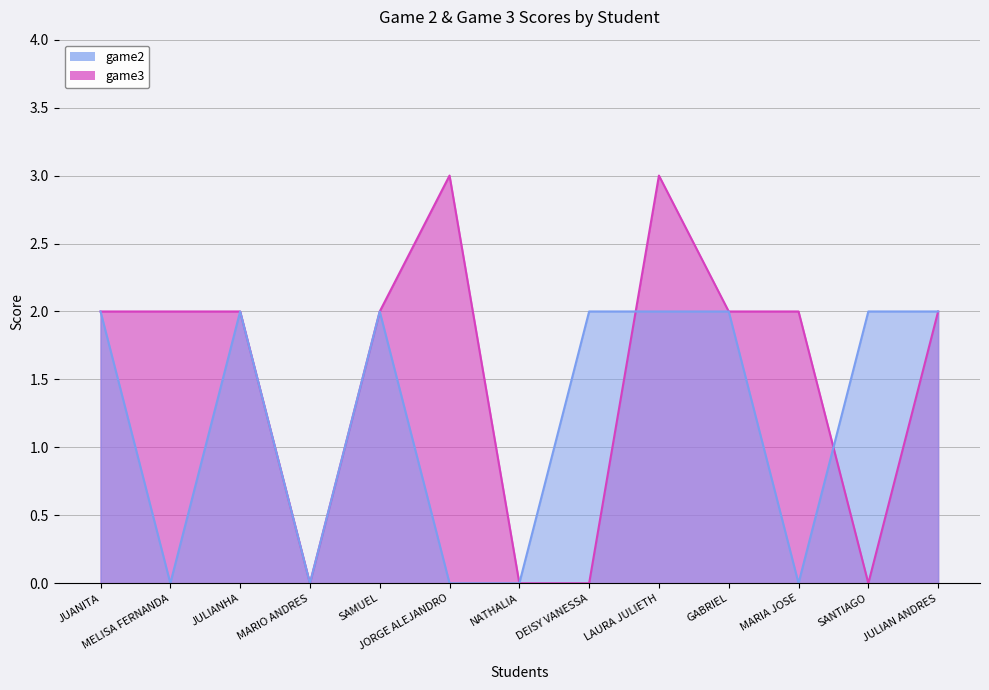

Reading left to right, transcribe all the data shown in this chart.

game2: JUANITA=2	MELISA FERNANDA=0	JULIANHA=2	MARIO ANDRES=0	SAMUEL=2	JORGE ALEJANDRO=0	NATHALIA=0	DEISY VANESSA=2	LAURA JULIETH=2	GABRIEL=2	MARIA JOSE=0	SANTIAGO=2	JULIAN ANDRES=2
game3: JUANITA=2	MELISA FERNANDA=2	JULIANHA=2	MARIO ANDRES=0	SAMUEL=2	JORGE ALEJANDRO=3	NATHALIA=0	DEISY VANESSA=0	LAURA JULIETH=3	GABRIEL=2	MARIA JOSE=2	SANTIAGO=0	JULIAN ANDRES=2